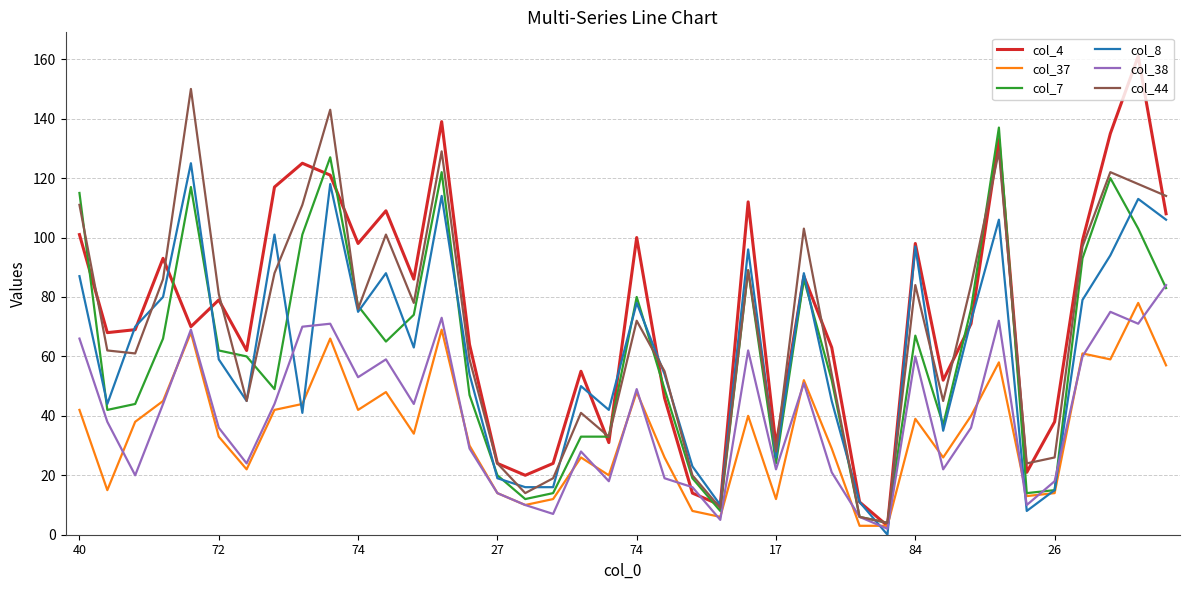

Reading left to right, list all the values displayed in this chart.

col_4: 101	68	69	93	70	79	62	117	125	121	98	109	86	139	64	24	20	24	55	31	100	46	14	10	112	30	87	63	11	3	98	52	71	133	21	38	99	135	161	108
col_37: 42	15	38	45	68	33	22	42	44	66	42	48	34	69	30	14	10	12	26	20	48	26	8	6	40	12	52	29	3	3	39	26	40	58	13	14	61	59	78	57
col_7: 115	42	44	66	117	62	60	49	101	127	77	65	74	122	47	20	12	14	33	33	80	49	19	8	89	24	86	52	6	4	67	37	76	137	14	15	93	120	103	83
col_8: 87	44	70	80	125	59	45	101	41	118	75	88	63	114	54	19	16	16	50	42	78	54	23	10	96	26	88	45	11	0	97	35	72	106	8	15	79	94	113	106
col_38: 66	38	20	44	69	36	24	44	70	71	53	59	44	73	29	14	10	7	28	18	49	19	16	5	62	22	51	21	6	2	60	22	36	72	10	18	60	75	71	84
col_44: 111	62	61	86	150	81	45	88	111	143	76	101	78	129	59	24	14	19	41	33	72	55	20	9	89	28	103	54	6	4	84	45	84	129	24	26	97	122	118	114